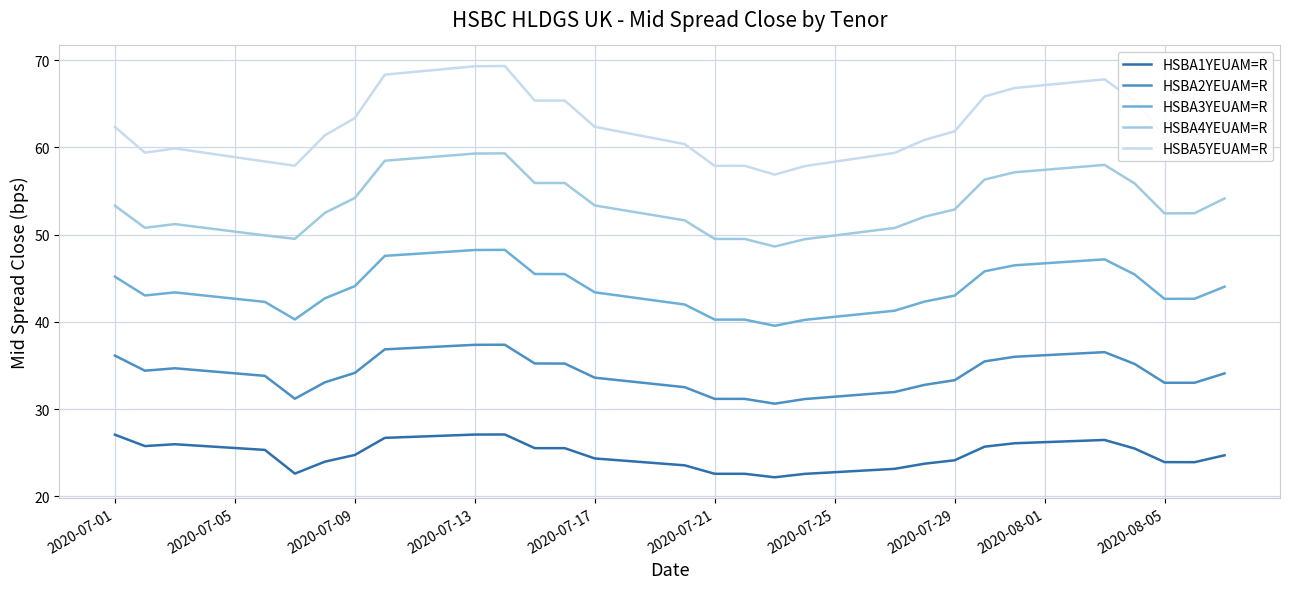

What is the smallest value displayed?

22.2